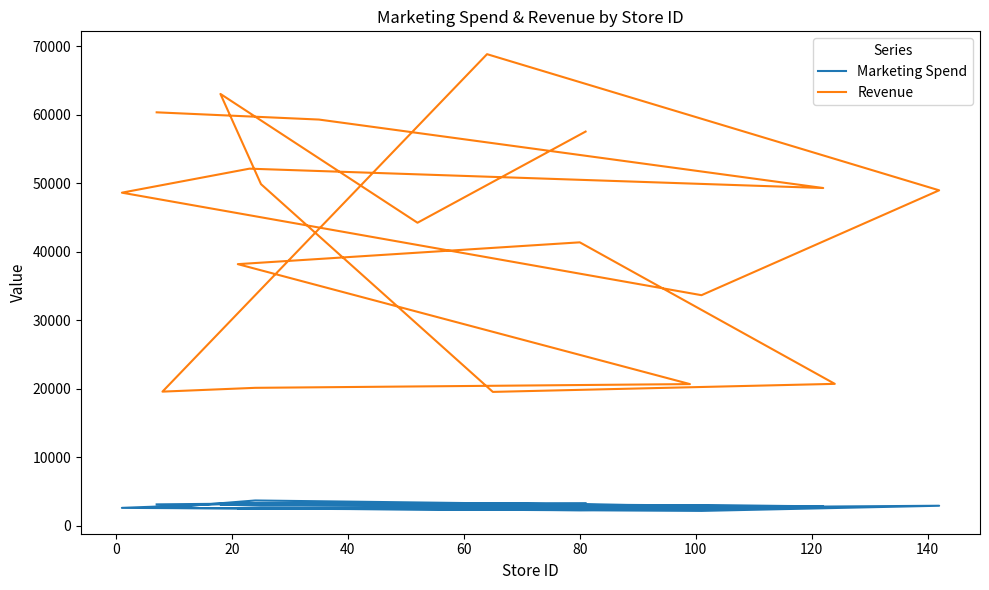

Is the value of Revenue at −20 greater than the value of Marketing Spend at 0?

Yes